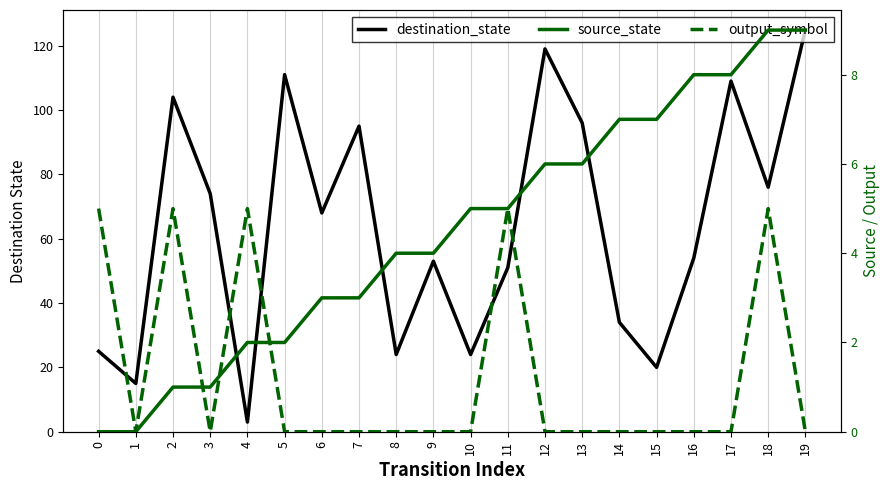

What is the difference between the destination_state values at 2 and 15?

84